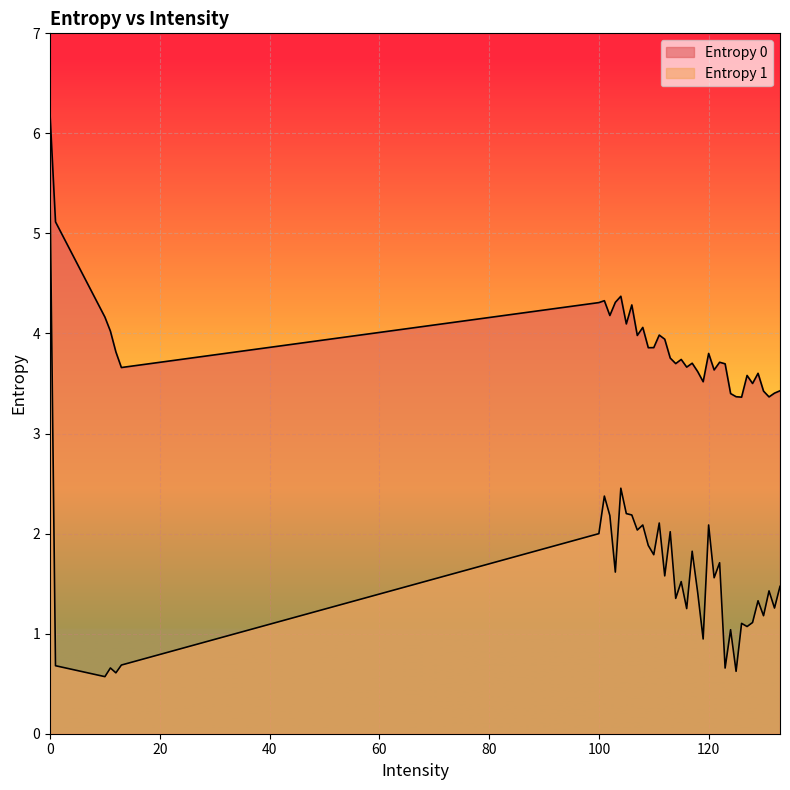

Does the chart display data point markers on the line(s)?

No